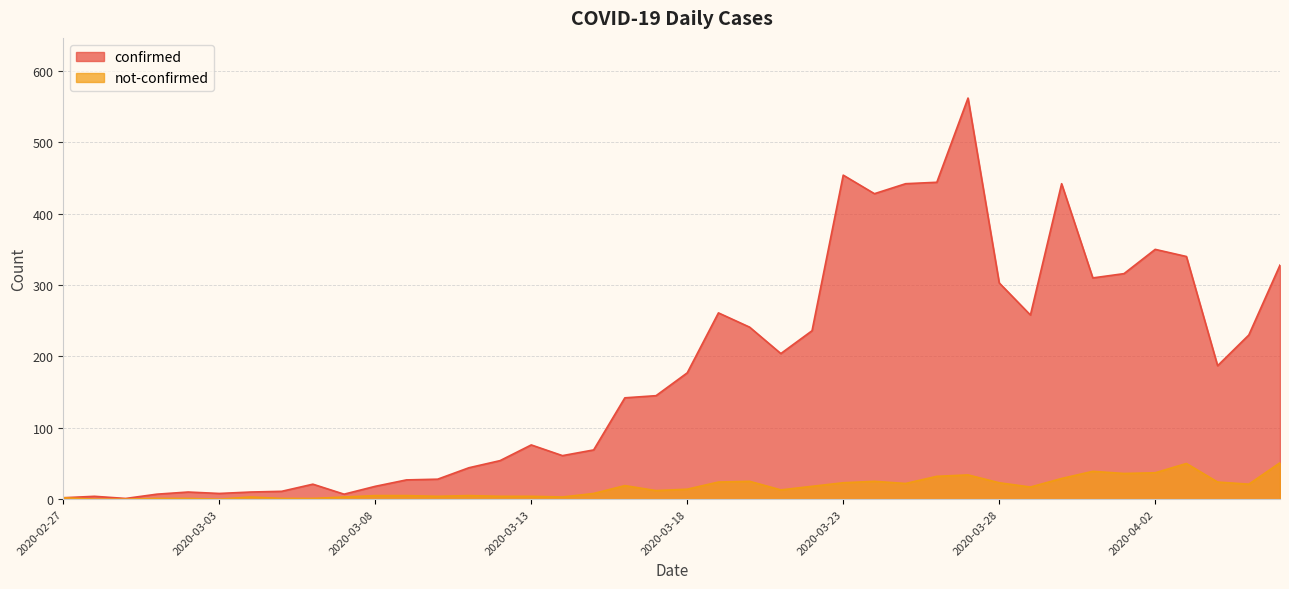

What are all the series names shown in the legend?

confirmed, not-confirmed